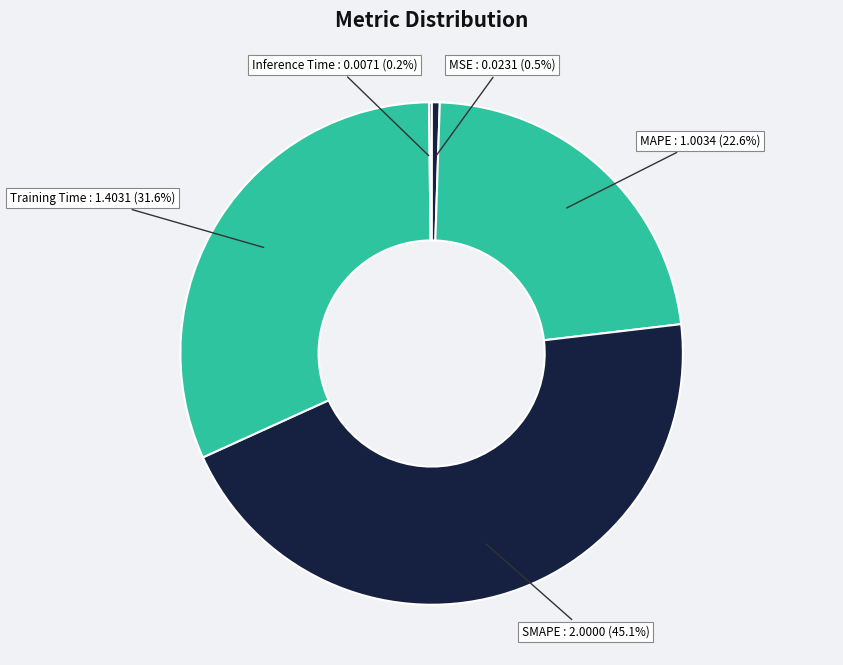

How many segments does this pie chart have?

5